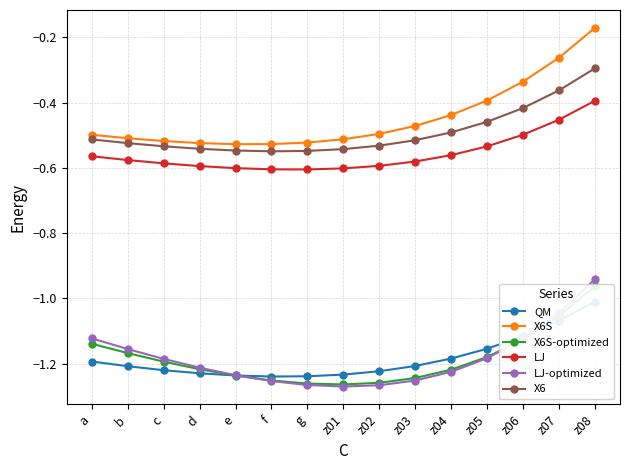

What is the sum of all LJ values?

-8.3